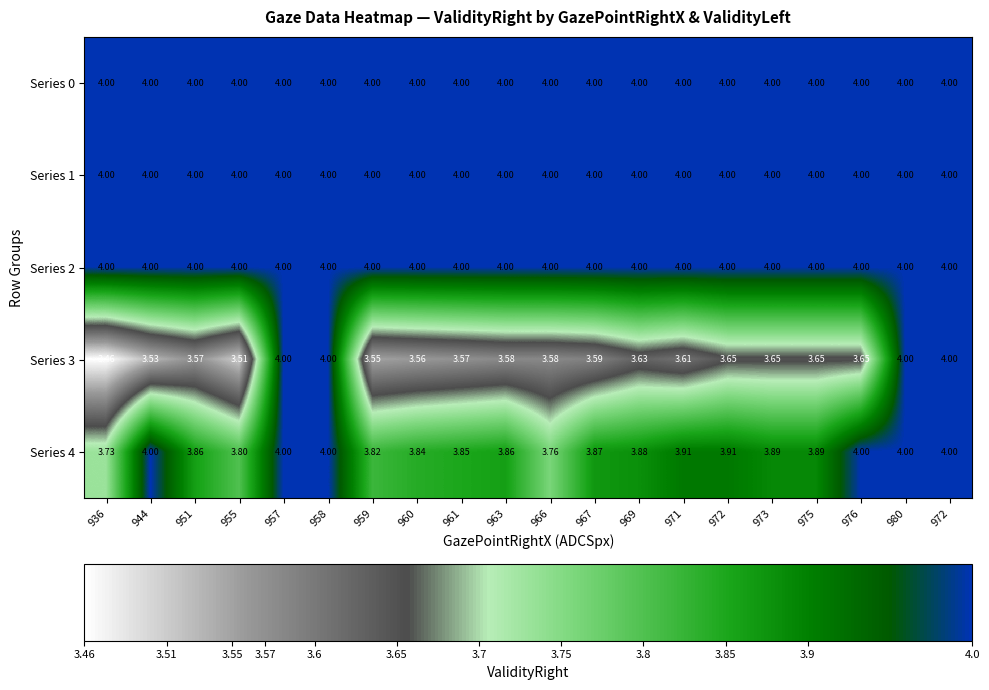

Reading right to left, transcribe all the data shown in this chart.

Series 0: 972=4.0	980=4.0	976=4.0	975=4.0	973=4.0	972=4.0	971=4.0	969=4.0	967=4.0	966=4.0	963=4.0	961=4.0	960=4.0	959=4.0	958=4.0	957=4.0	955=4.0	951=4.0	944=4.0	936=4.0
Series 1: 972=4.0	980=4.0	976=4.0	975=4.0	973=4.0	972=4.0	971=4.0	969=4.0	967=4.0	966=4.0	963=4.0	961=4.0	960=4.0	959=4.0	958=4.0	957=4.0	955=4.0	951=4.0	944=4.0	936=4.0
Series 2: 972=4.0	980=4.0	976=4.0	975=4.0	973=4.0	972=4.0	971=4.0	969=4.0	967=4.0	966=4.0	963=4.0	961=4.0	960=4.0	959=4.0	958=4.0	957=4.0	955=4.0	951=4.0	944=4.0	936=4.0
Series 3: 972=4.0	980=4.0	976=3.6	975=3.6	973=3.6	972=3.6	971=3.6	969=3.6	967=3.6	966=3.6	963=3.6	961=3.6	960=3.6	959=3.5	958=4.0	957=4.0	955=3.5	951=3.6	944=3.5	936=3.5
Series 4: 972=4.0	980=4.0	976=4.0	975=3.9	973=3.9	972=3.9	971=3.9	969=3.9	967=3.9	966=3.8	963=3.9	961=3.9	960=3.8	959=3.8	958=4.0	957=4.0	955=3.8	951=3.9	944=4.0	936=3.7